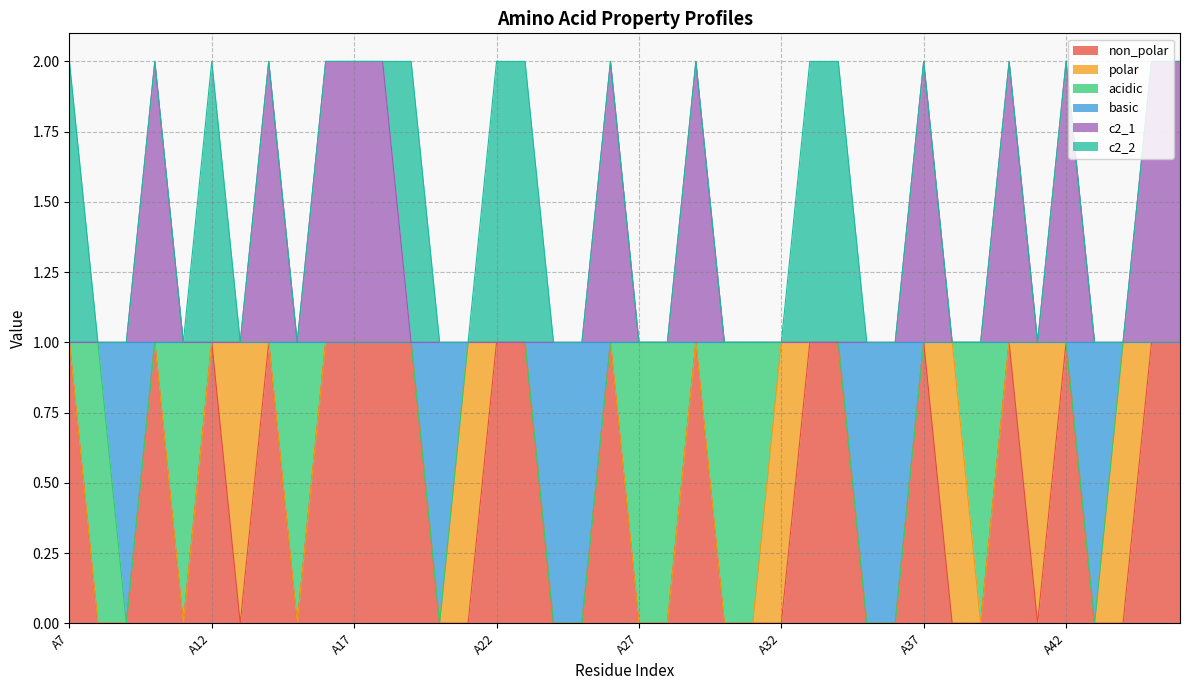

Which label corresponds to the largest value in the chart?

A10